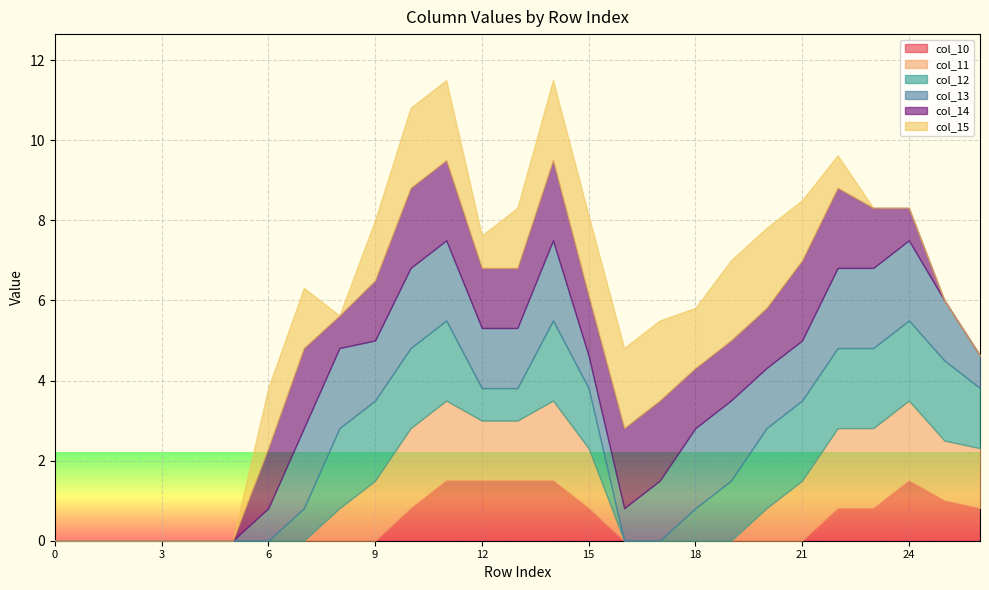

Reading right to left, list all the values displayed in this chart.

col_10: 26=0.8	25=1.0	24=1.5	23=0.8	22=0.8	21=0.0	20=0.0	19=0.0	18=0.0	17=0.0	16=0.0	15=0.8	14=1.5	13=1.5	12=1.5	11=1.5	10=0.8	9=0.0	8=0.0	7=0.0	6=0.0	5=0.0	4=0.0	3=0.0	2=0.0	1=0.0	0=0.0
col_11: 26=1.5	25=1.5	24=2.0	23=2.0	22=2.0	21=1.5	20=0.8	19=0.0	18=0.0	17=0.0	16=0.0	15=1.5	14=2.0	13=1.5	12=1.5	11=2.0	10=2.0	9=1.5	8=0.8	7=0.0	6=0.0	5=0.0	4=0.0	3=0.0	2=0.0	1=0.0	0=0.0
col_12: 26=1.5	25=2.0	24=2.0	23=2.0	22=2.0	21=2.0	20=2.0	19=1.5	18=0.8	17=0.0	16=0.0	15=1.5	14=2.0	13=0.8	12=0.8	11=2.0	10=2.0	9=2.0	8=2.0	7=0.8	6=0.0	5=0.0	4=0.0	3=0.0	2=0.0	1=0.0	0=0.0
col_13: 26=0.8	25=1.5	24=2.0	23=2.0	22=2.0	21=1.5	20=1.5	19=2.0	18=2.0	17=1.5	16=0.8	15=0.8	14=2.0	13=1.5	12=1.5	11=2.0	10=2.0	9=1.5	8=2.0	7=2.0	6=0.8	5=0.0	4=0.0	3=0.0	2=0.0	1=0.0	0=0.0
col_14: 26=0.0	25=0.0	24=0.8	23=1.5	22=2.0	21=2.0	20=1.5	19=1.5	18=1.5	17=2.0	16=2.0	15=1.5	14=2.0	13=1.5	12=1.5	11=2.0	10=2.0	9=1.5	8=0.8	7=2.0	6=1.5	5=0.0	4=0.0	3=0.0	2=0.0	1=0.0	0=0.0
col_15: 26=0.0	25=0.0	24=0.0	23=0.0	22=0.8	21=1.5	20=2.0	19=2.0	18=1.5	17=2.0	16=2.0	15=2.0	14=2.0	13=1.5	12=0.8	11=2.0	10=2.0	9=1.5	8=0.0	7=1.5	6=1.5	5=0.0	4=0.0	3=0.0	2=0.0	1=0.0	0=0.0